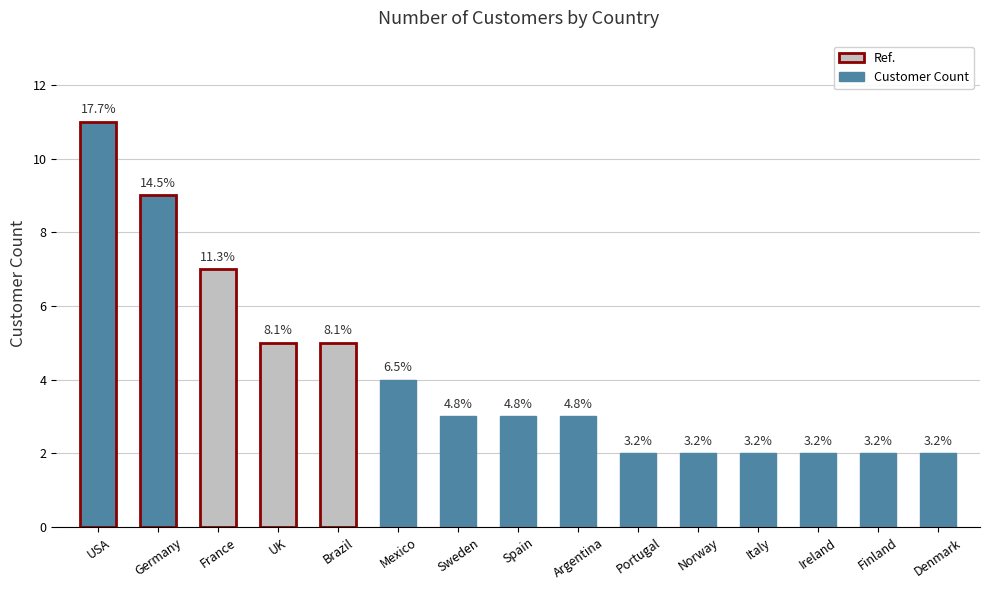

How many bars are there in total?

15